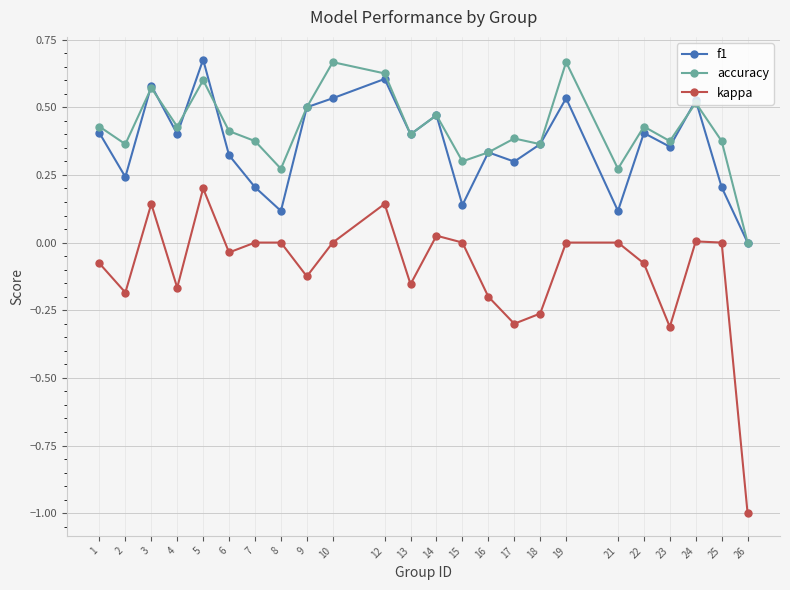

At which category does kappa reach its first local valley?

2